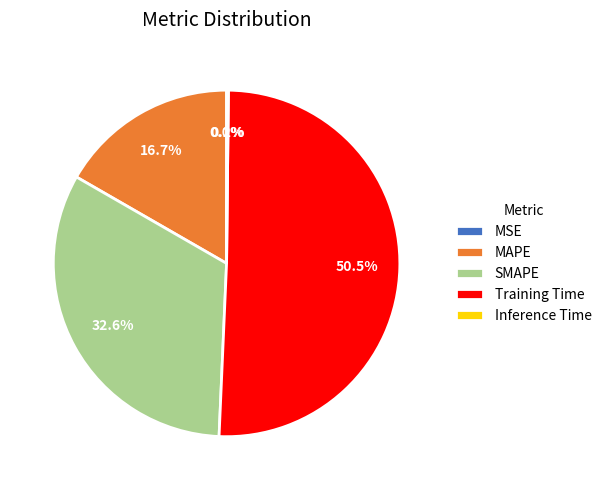

What percentage do SMAPE and MAPE together represent?

49.3%